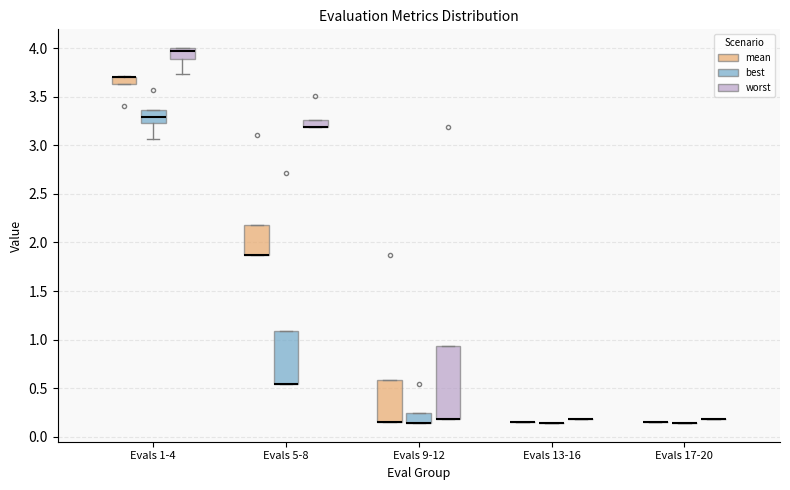

Reading left to right, transcribe this box plot: for each box, give where its median line is, the range the box spans, and where its two whiskers end, as read against the y-axis. The values are not printed on the chart, so give them approximately, as read against the axis.

Evals 1-4 (mean): median 3.70 (drawn on the box's upper edge), box 3.65 to 3.70, whiskers 3.65 to 3.70
Evals 1-4 (best): median 3.30, box 3.25 to 3.35, whiskers 3.05 to 3.35
Evals 1-4 (worst): median 3.95, box 3.90 to 4.00, whiskers 3.75 to 4.00
Evals 5-8 (mean): median 1.85 (drawn on the box's lower edge), box 1.85 to 2.20, whiskers 1.85 to 2.20
Evals 5-8 (best): median 0.55 (drawn on the box's lower edge), box 0.55 to 1.10, whiskers 0.55 to 1.10
Evals 5-8 (worst): median 3.20 (drawn on the box's lower edge), box 3.20 to 3.25, whiskers 3.20 to 3.25
Evals 9-12 (mean): median 0.15 (drawn on the box's lower edge), box 0.15 to 0.60, whiskers 0.15 to 0.60
Evals 9-12 (best): median 0.15 (drawn on the box's lower edge), box 0.15 to 0.25, whiskers 0.15 to 0.25
Evals 9-12 (worst): median 0.20 (drawn on the box's lower edge), box 0.20 to 0.95, whiskers 0.20 to 0.95
Evals 13-16 (mean): box collapsed to a line at 0.15, whiskers 0.15 to 0.15
Evals 13-16 (best): box collapsed to a line at 0.15, whiskers 0.15 to 0.15
Evals 13-16 (worst): box collapsed to a line at 0.20, whiskers 0.20 to 0.20
Evals 17-20 (mean): box collapsed to a line at 0.15, whiskers 0.15 to 0.15
Evals 17-20 (best): box collapsed to a line at 0.15, whiskers 0.15 to 0.15
Evals 17-20 (worst): box collapsed to a line at 0.20, whiskers 0.20 to 0.20